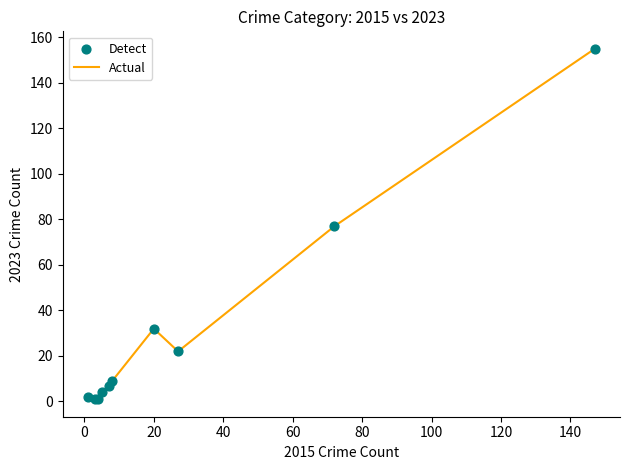

What is the difference between the maximum and minimum values?

154